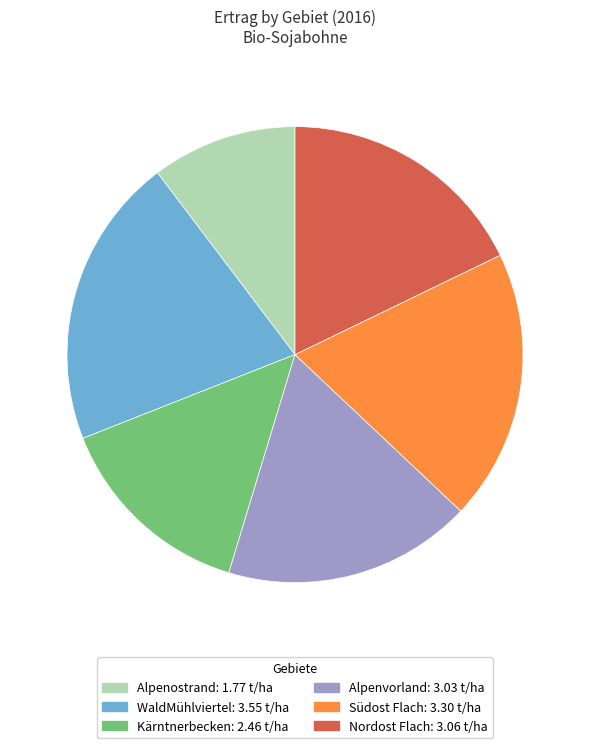

Do Alpenostrand and Kärntnerbecken together represent more than half of the pie?

No